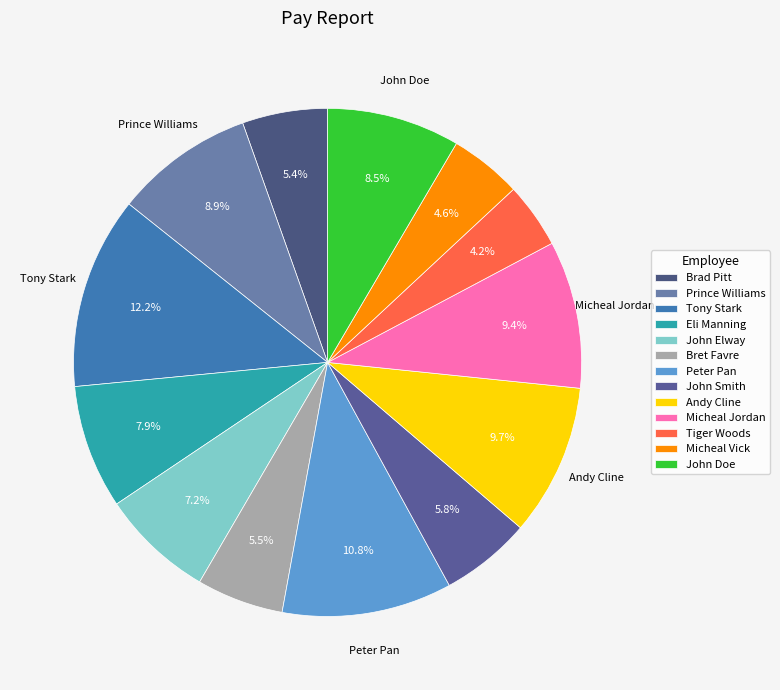

To the nearest percent, what portion does Andy Cline represent?

10%